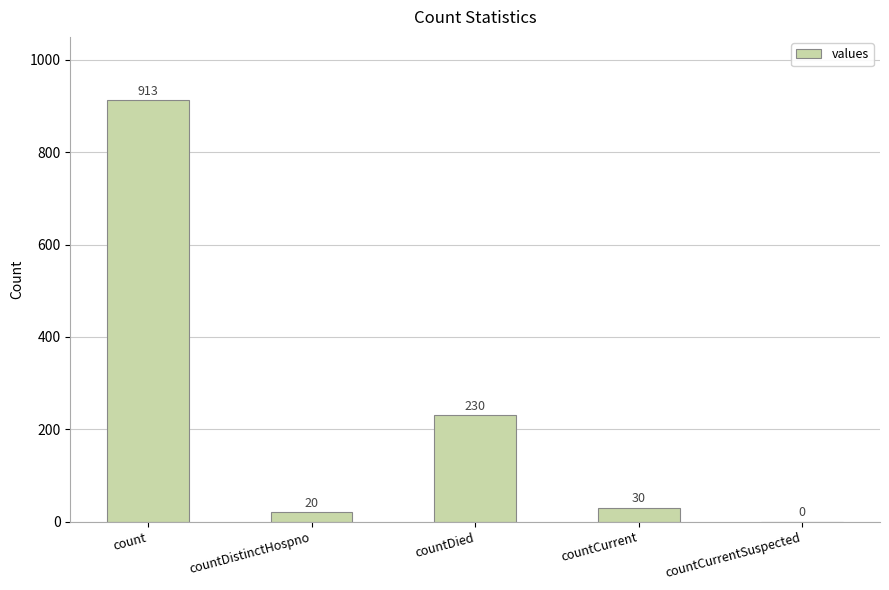

Where is the data nearest to the value 456?

countDied